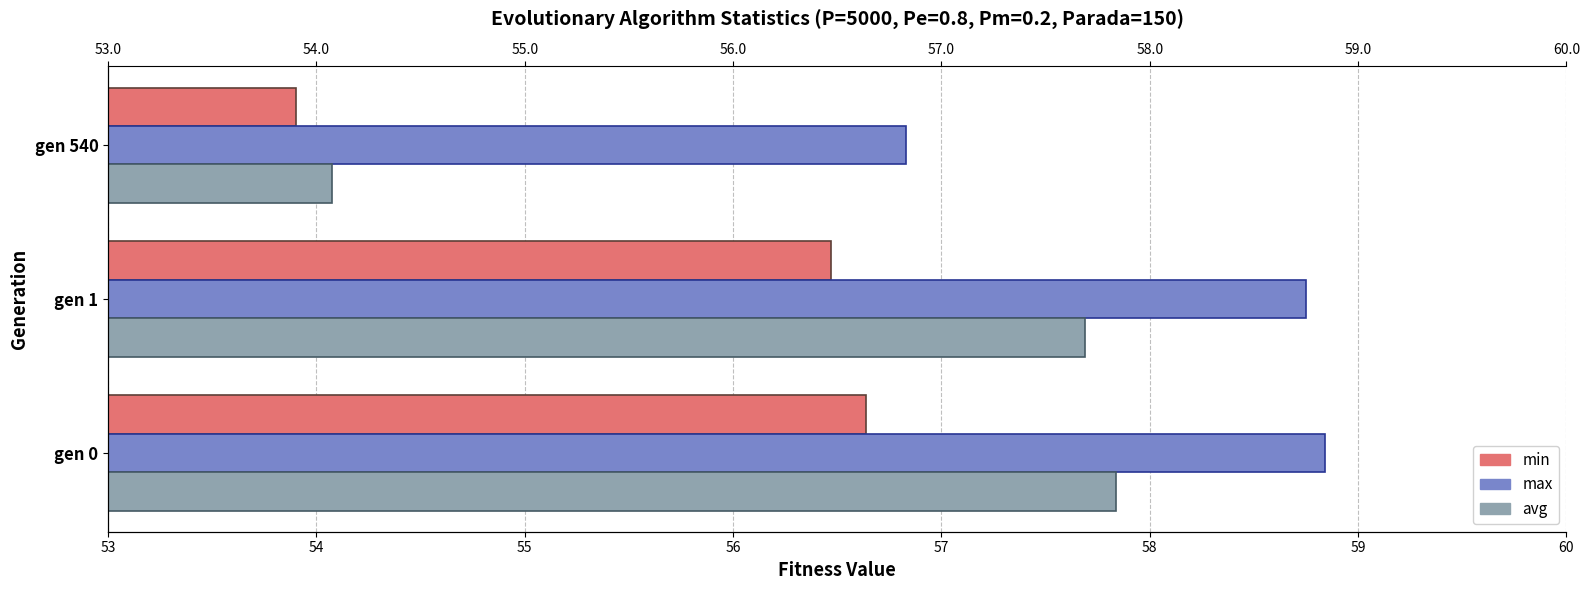

Are the bars horizontal?

Yes